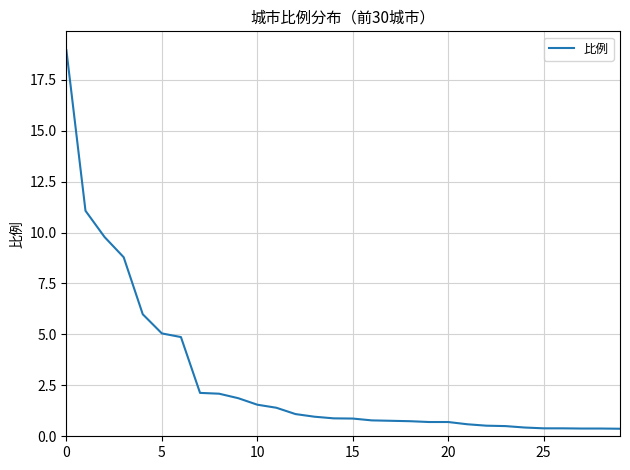

What is the minimum value shown in the chart?

0.4